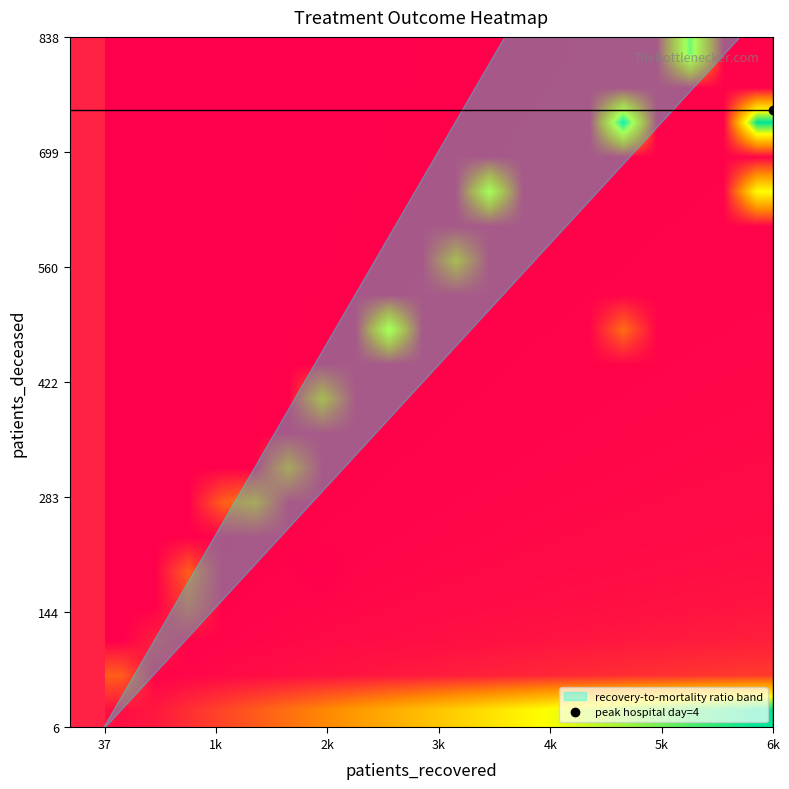

At how many categories does at least one series exceed 4?

19